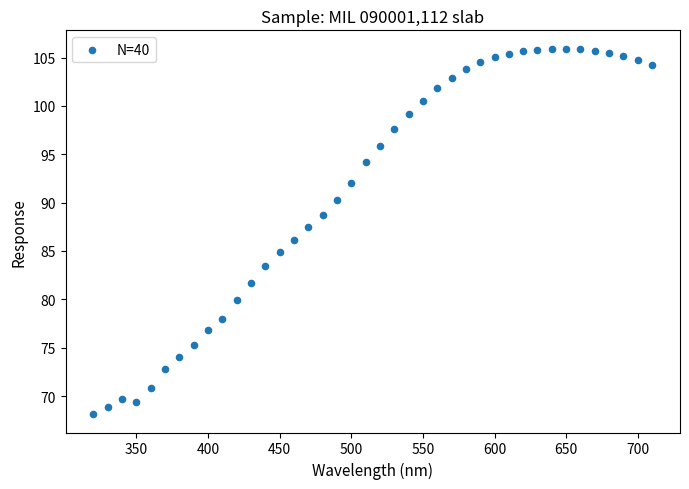

What is the range of Y values (max minus min)?

37.8